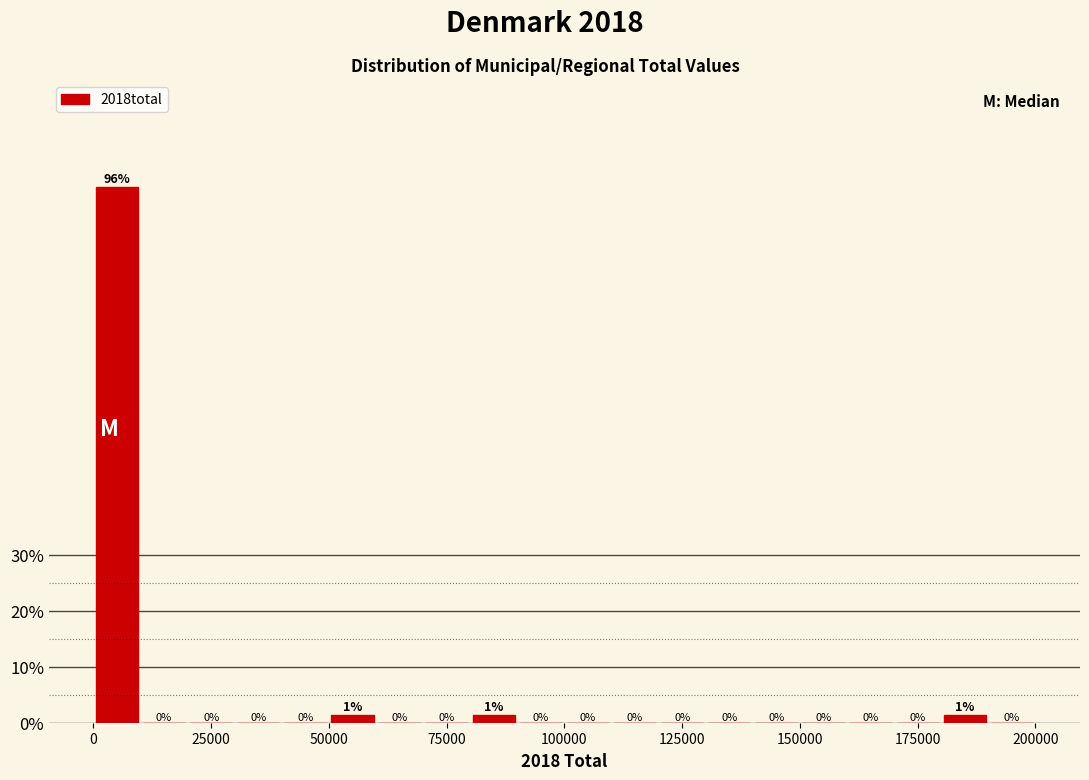

Read against the x-axis, roughly where is the centre of the tallest bar?

5000